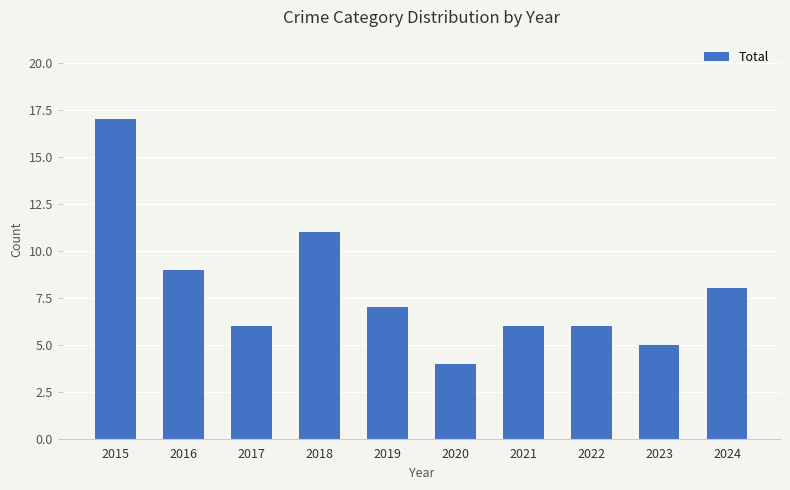

What is the ratio of the value at 2024 to the value at 2021?

1.3